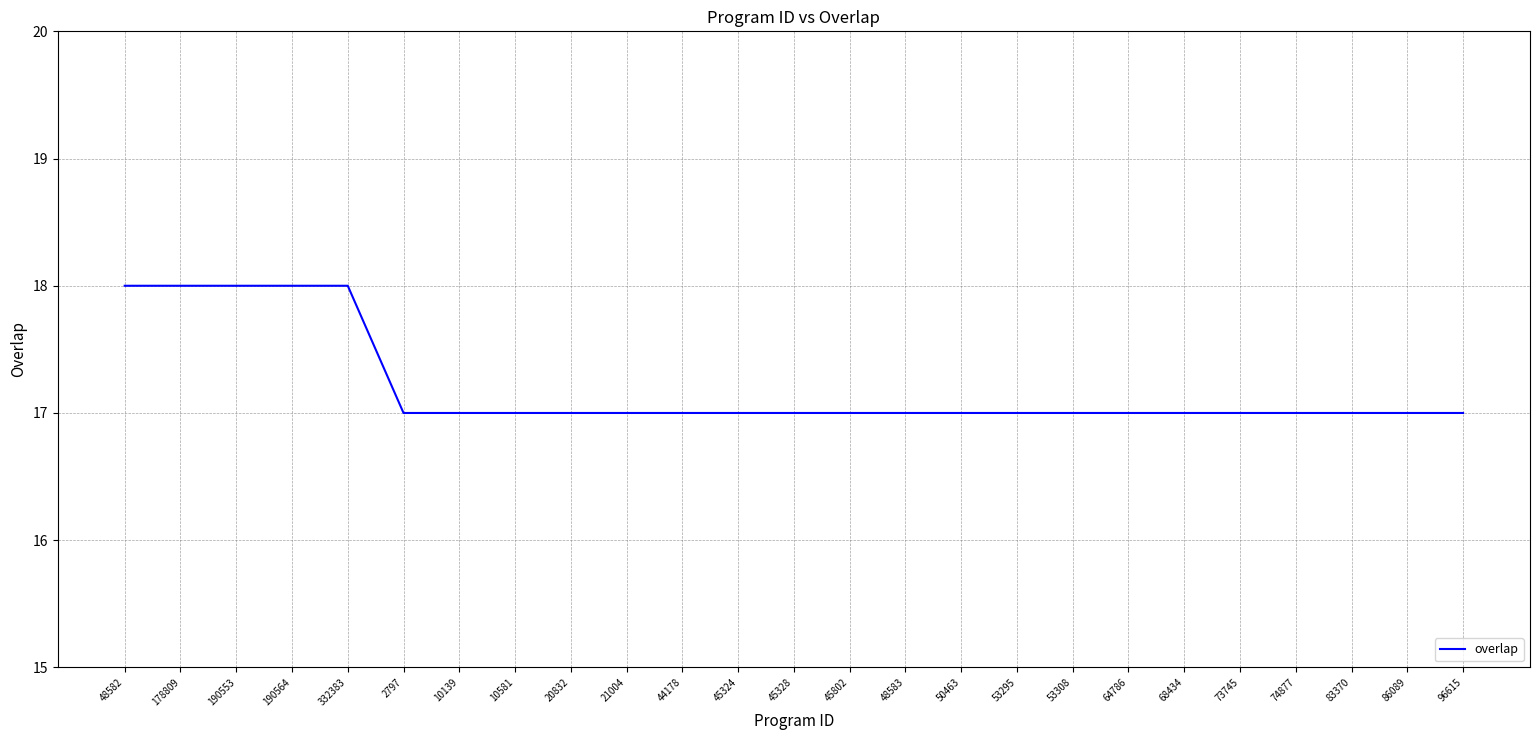

What is the difference between the second highest and minimum values?

1